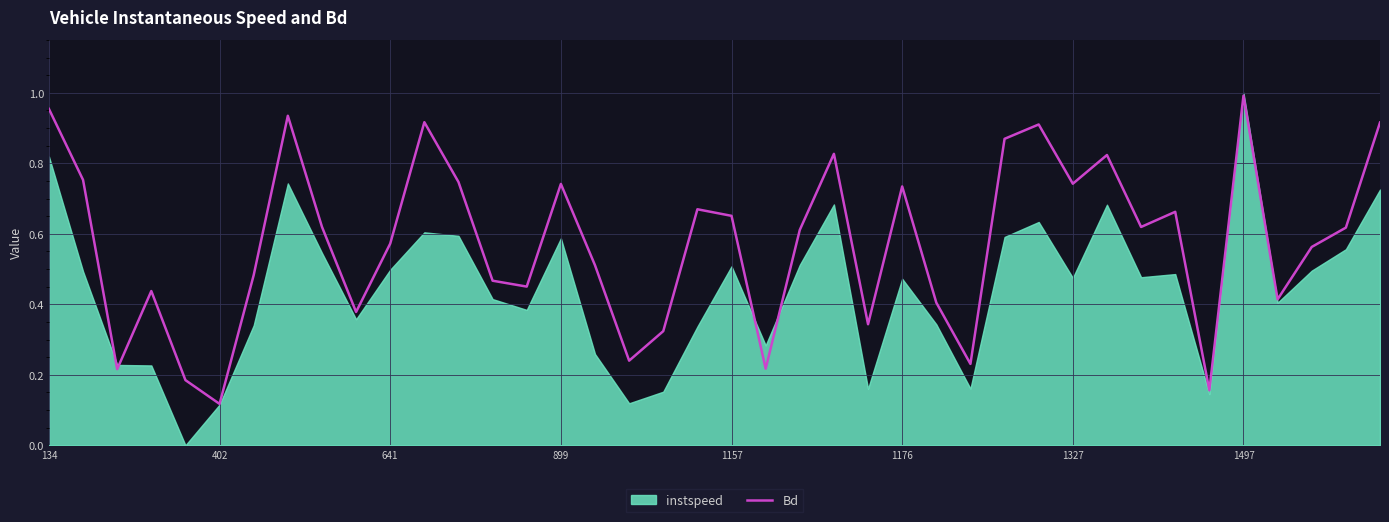

At which label is Bd closest to 0?

402